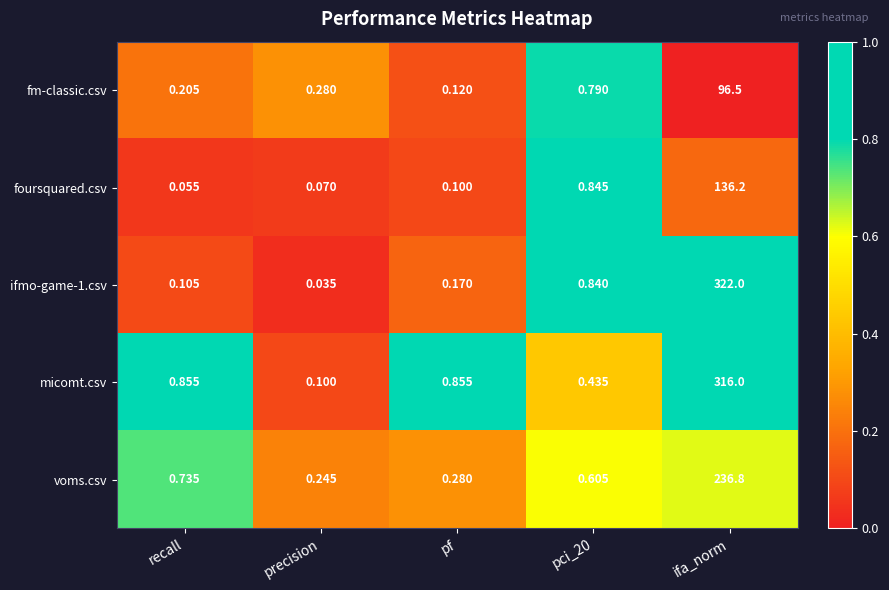

At which category is the sum across all series the highest?

ifa_norm